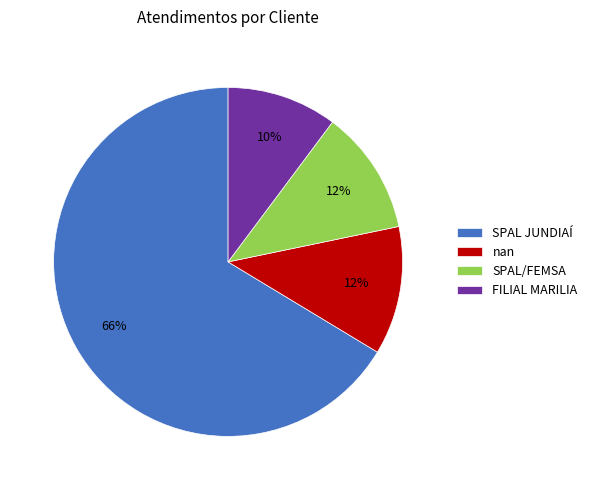

Count the number of slices in the pie.

4